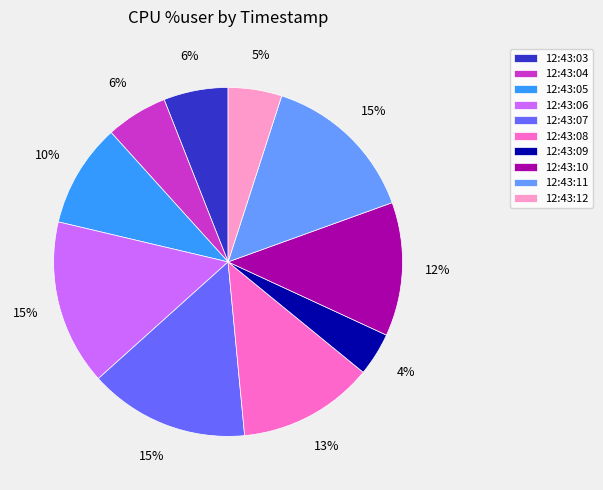

Is 12:43:05 the majority of the pie?

No